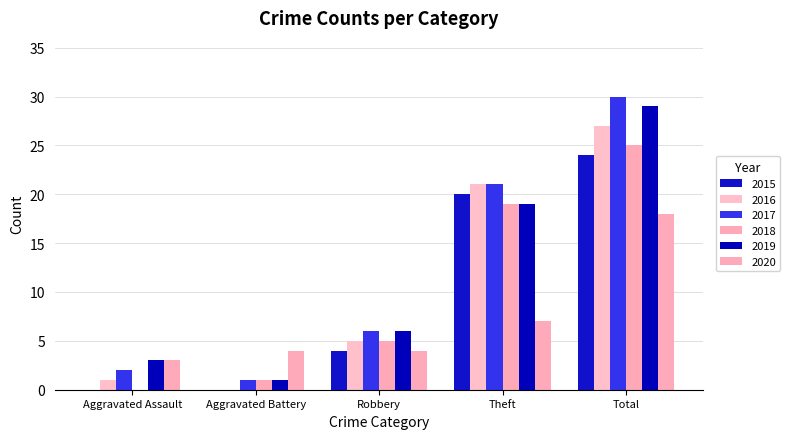

The value of 2019 at Aggravated Assault is 1. True or false?

False